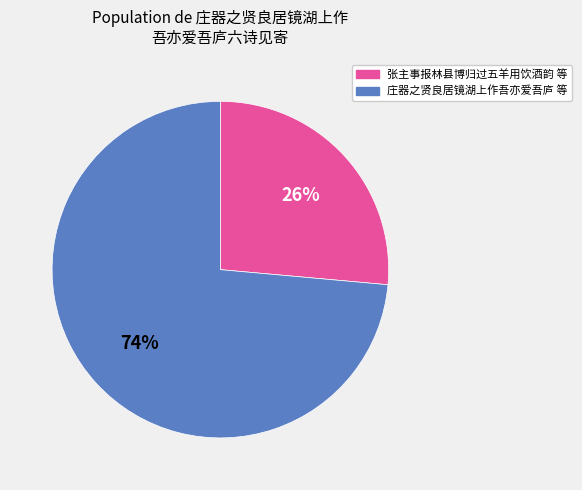

Rank the categories by value from highest to lowest.

庄器之贤良居镜湖上作吾亦爱吾庐 等, 张主事报林县博归过五羊用饮酒韵 等